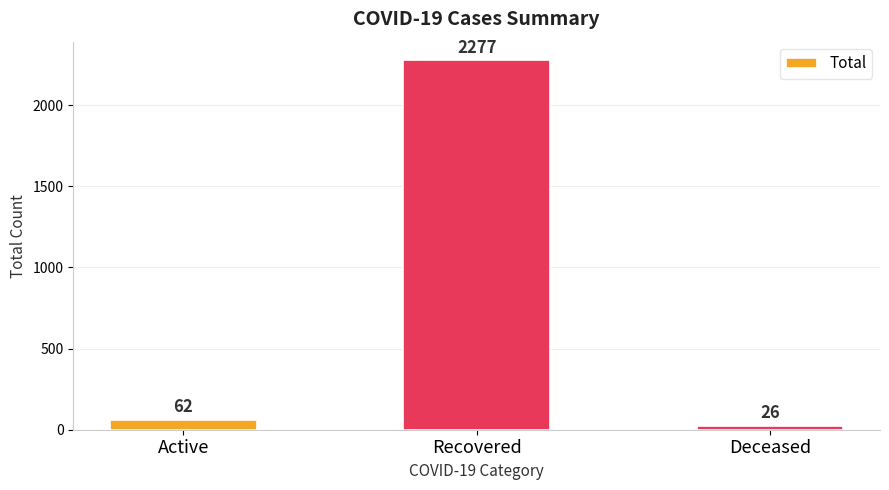

Count the number of categories in the chart.

3